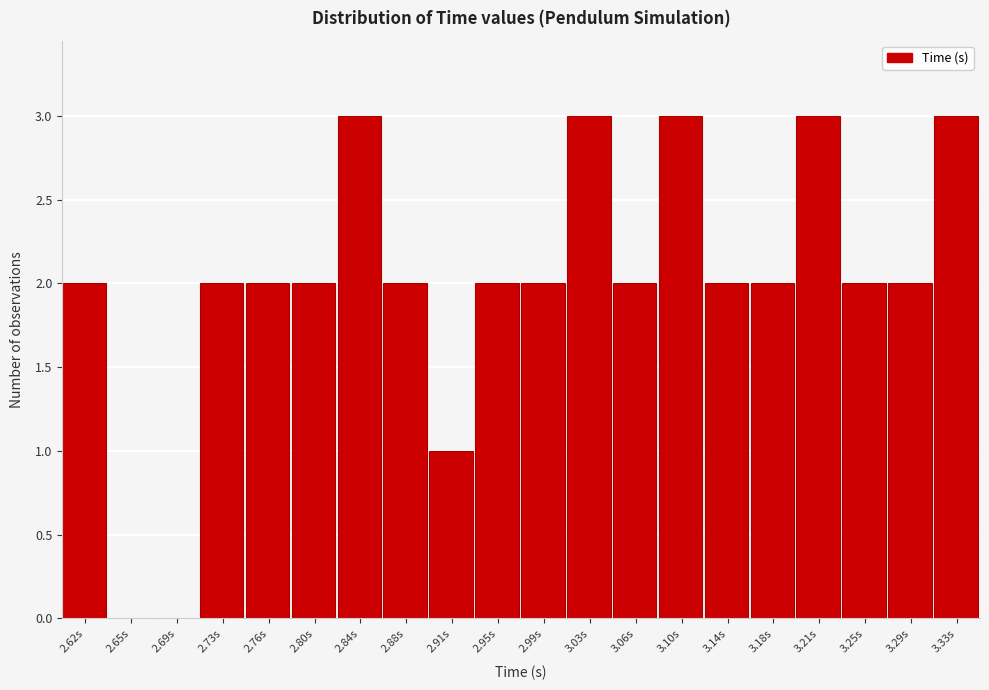

Reading left to right, transcribe all the data shown in this chart.

2.62s=2	2.65s=0	2.69s=0	2.73s=2	2.76s=2	2.80s=2	2.84s=3	2.88s=2	2.91s=1	2.95s=2	2.99s=2	3.03s=3	3.06s=2	3.10s=3	3.14s=2	3.18s=2	3.21s=3	3.25s=2	3.29s=2	3.33s=3